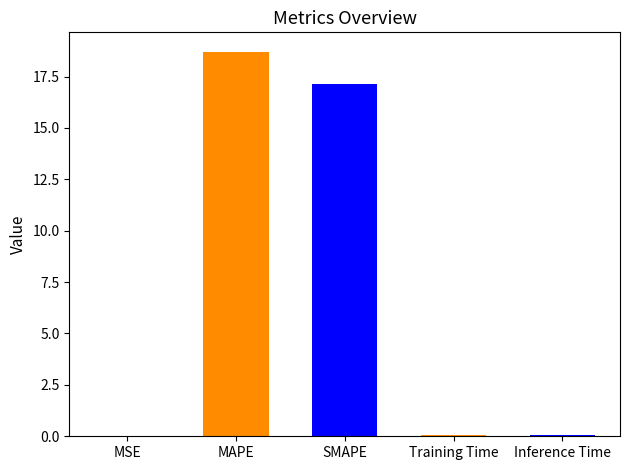

What is the greatest value displayed?

18.7